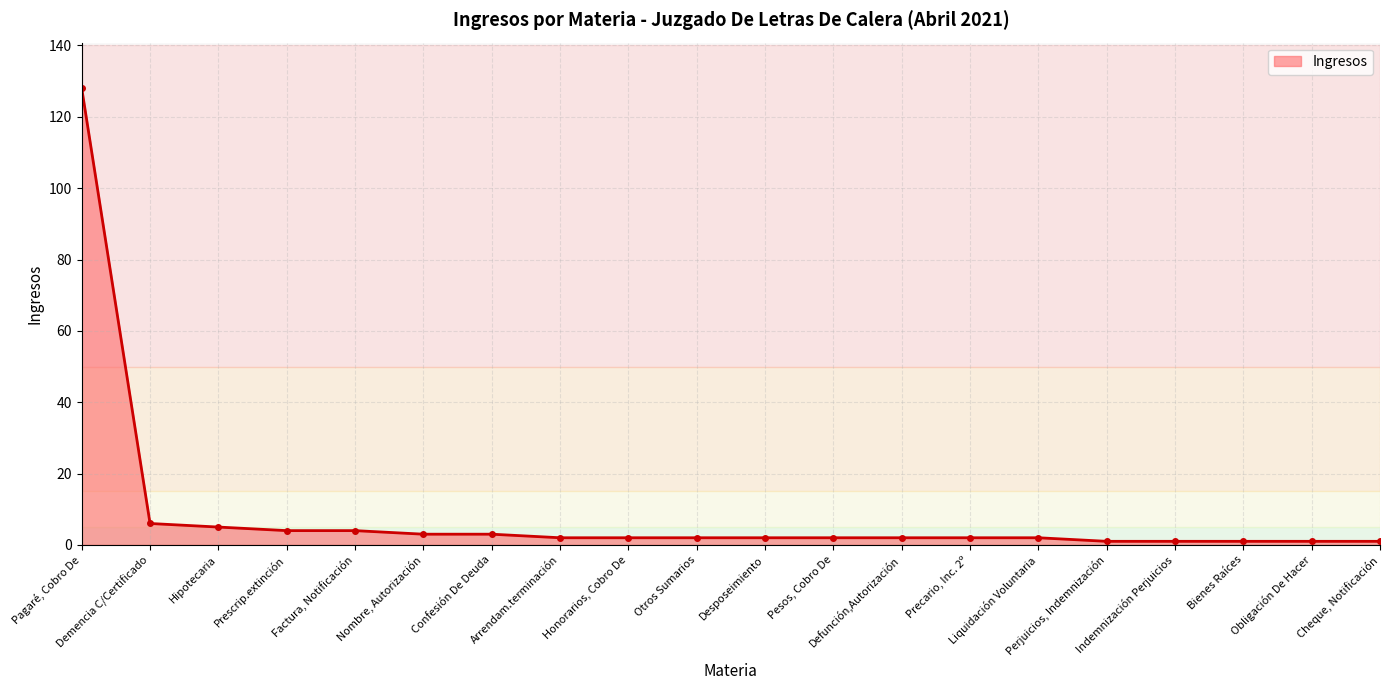

What position from the right is Arrendam.terminación?

13